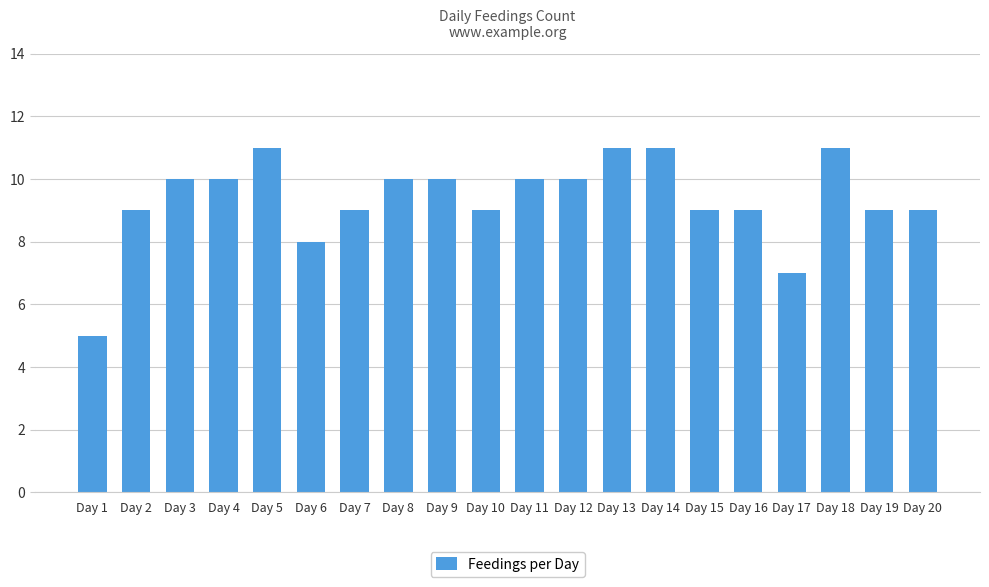

Reading left to right, what are all the values shown in this chart?

Day 1=5	Day 2=9	Day 3=10	Day 4=10	Day 5=11	Day 6=8	Day 7=9	Day 8=10	Day 9=10	Day 10=9	Day 11=10	Day 12=10	Day 13=11	Day 14=11	Day 15=9	Day 16=9	Day 17=7	Day 18=11	Day 19=9	Day 20=9